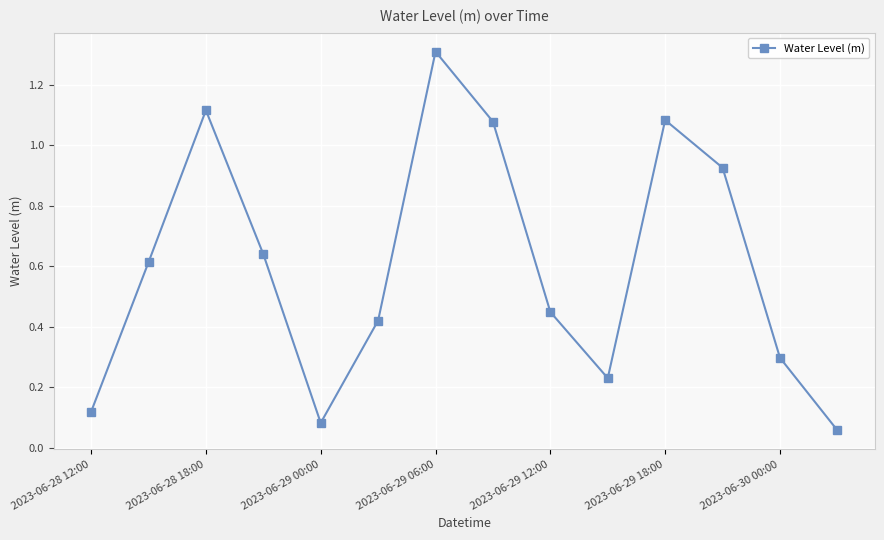

How many lines are shown in the chart?

1